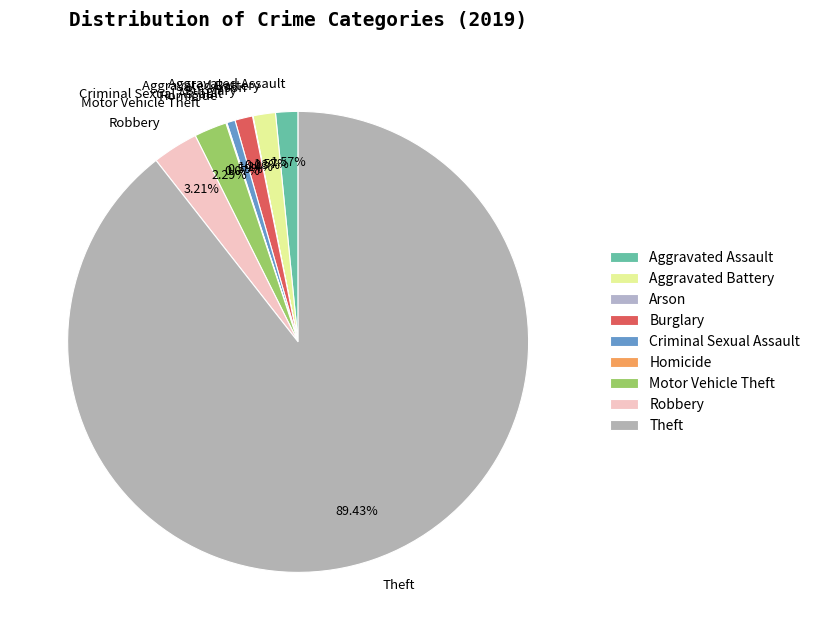

What is the largest slice in the pie chart?

Theft